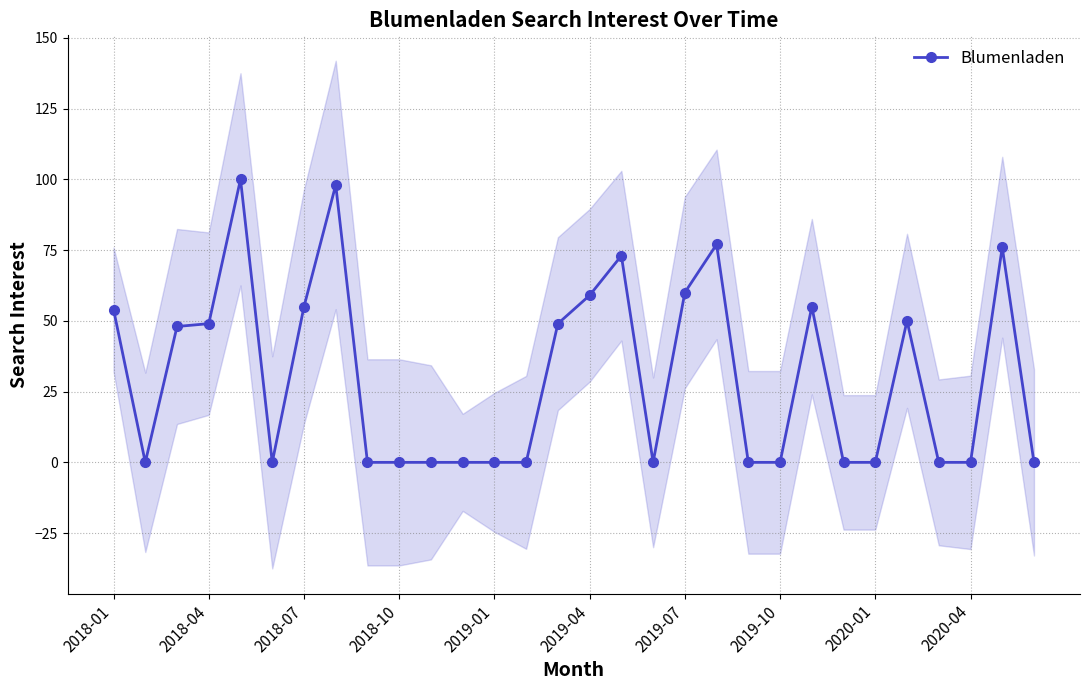

True or false: Blumenladen has a value of 49 at 2018-04.

True